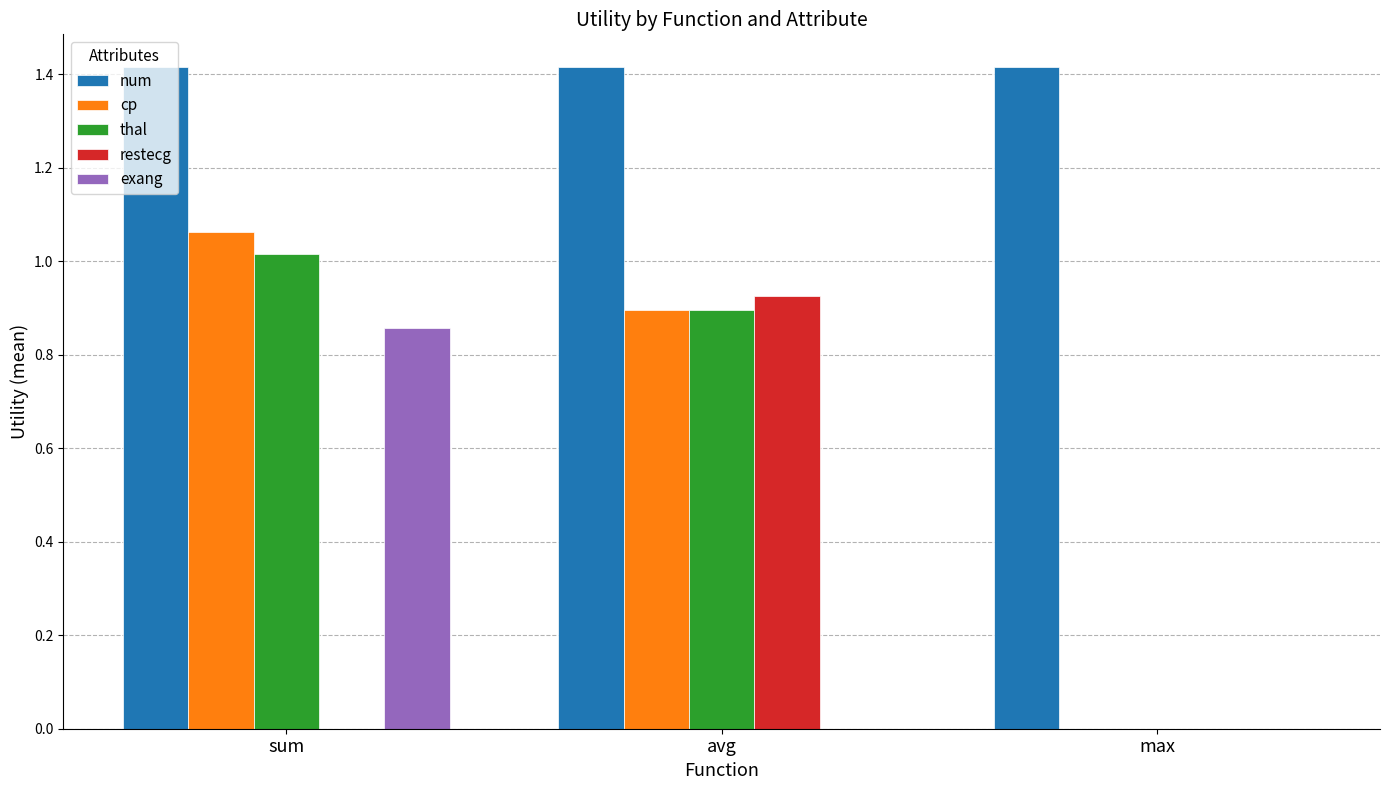

What is the approximate value of num at avg?

1.4